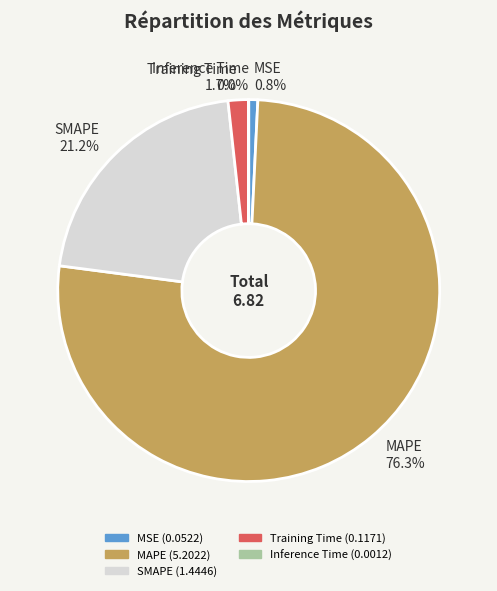

Is the sum of MAPE 76.3% and MSE 0.8% greater than half?

Yes